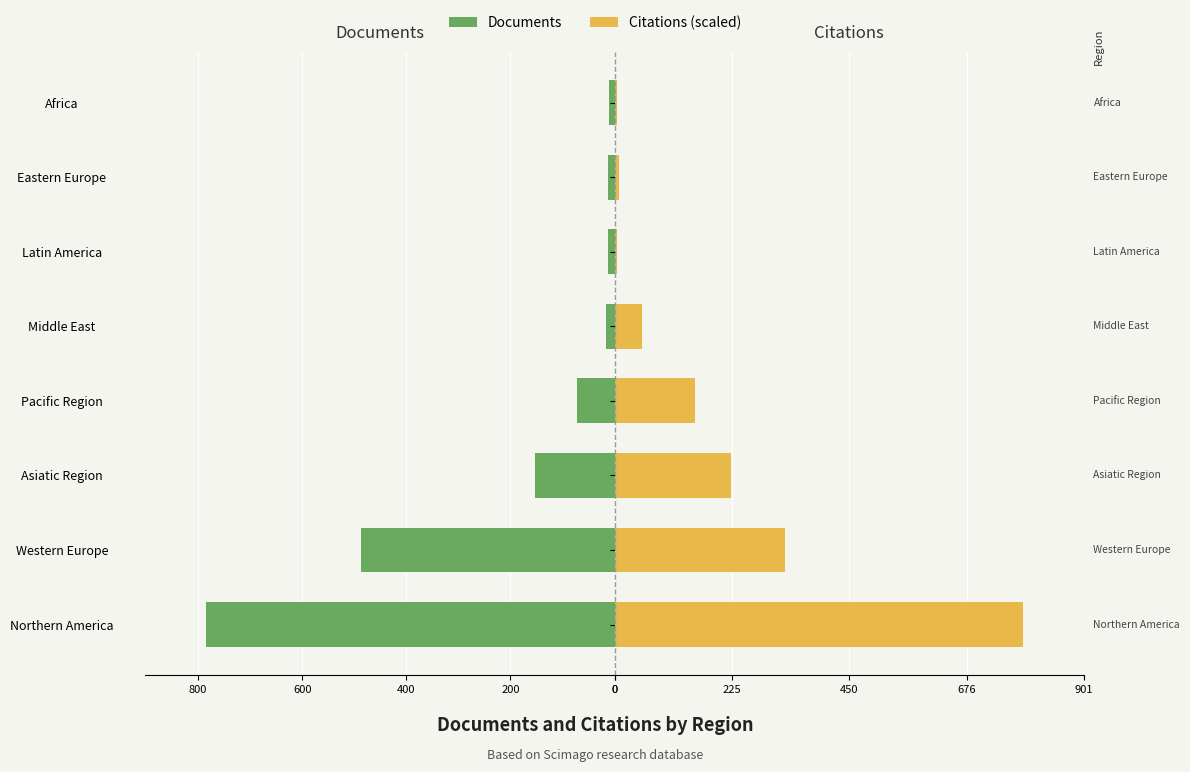

Which series changed the most between 0 and 400?

Documents